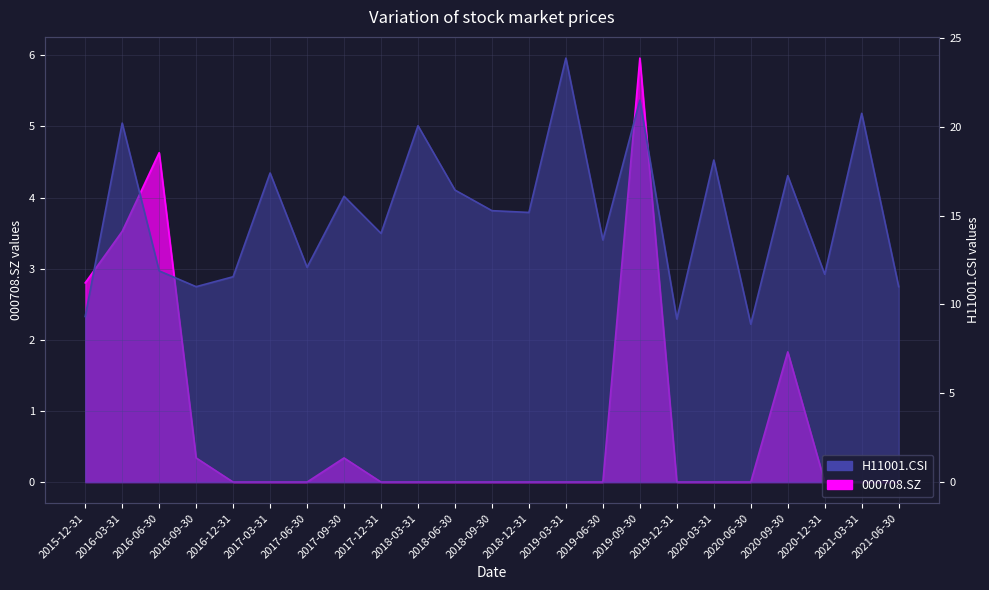

True or false: 000708.SZ and H11001.CSI cross at least once.

False